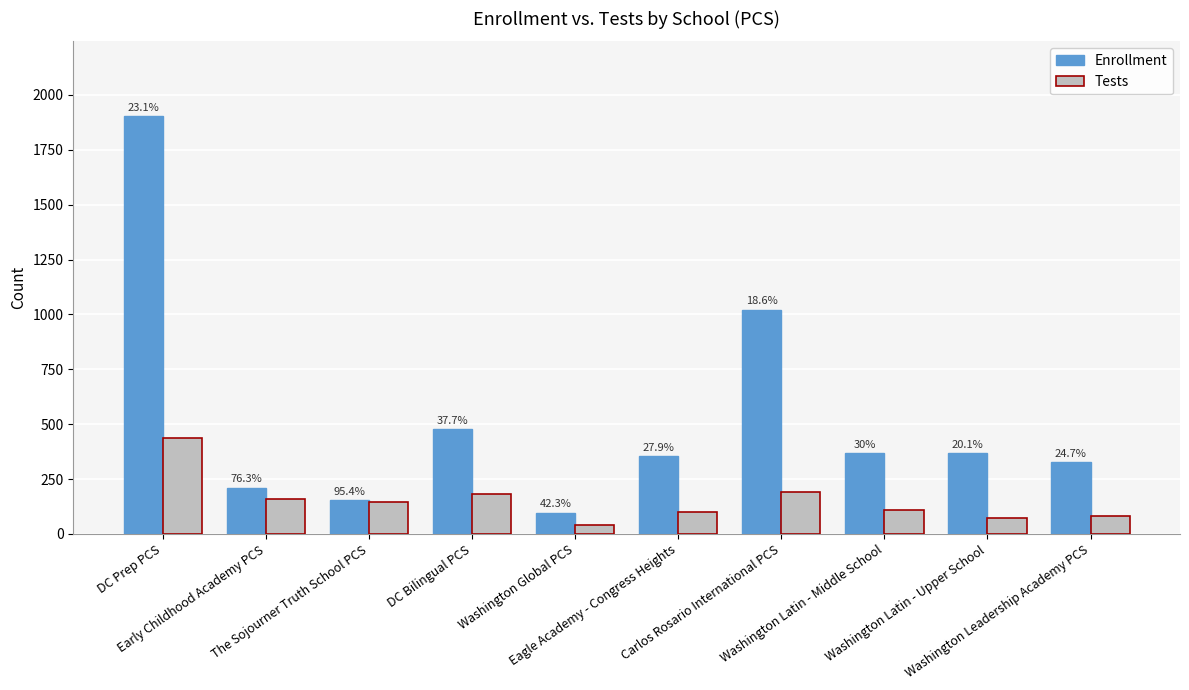

At which label is Tests closest to 240?

Carlos Rosario International PCS